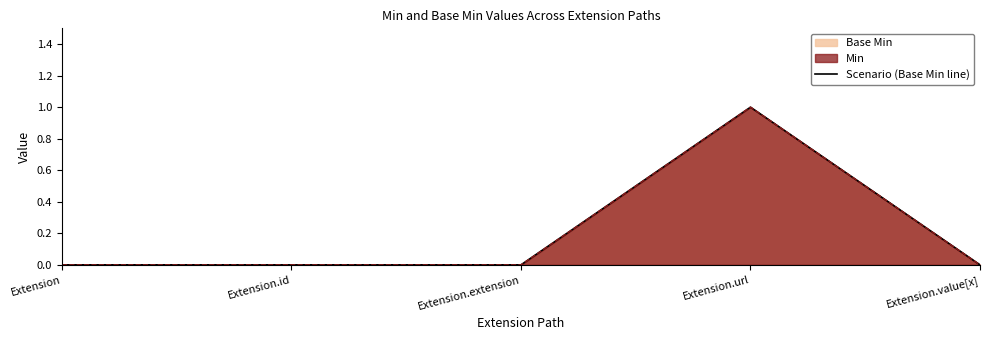

Count the values in the range 0 to 1.

5